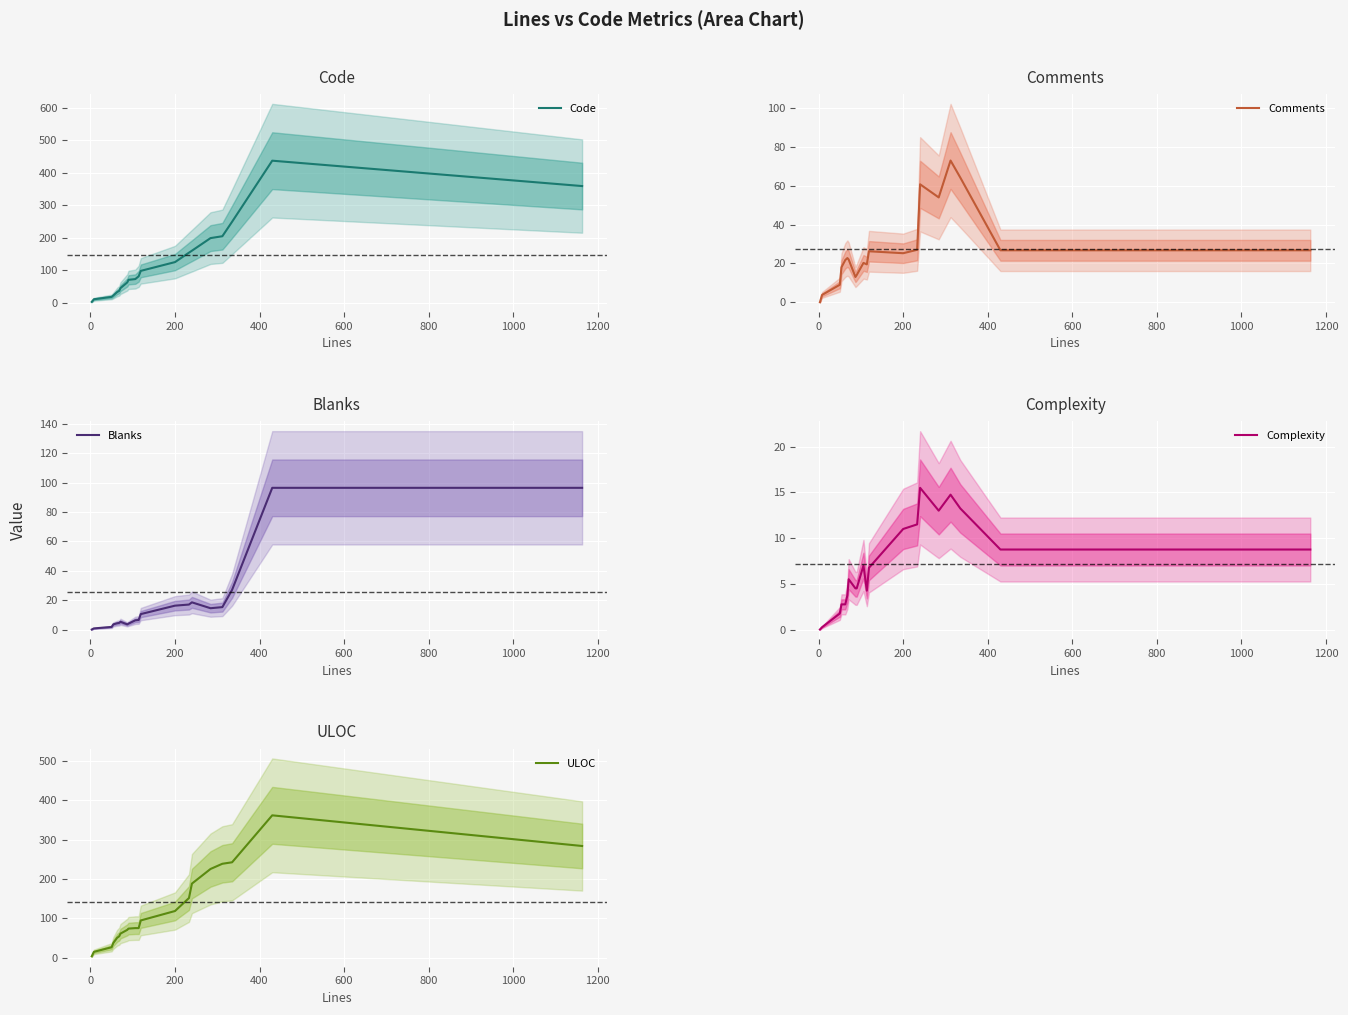

What is the value of the Blanks point at the 20th from the left?

96.5